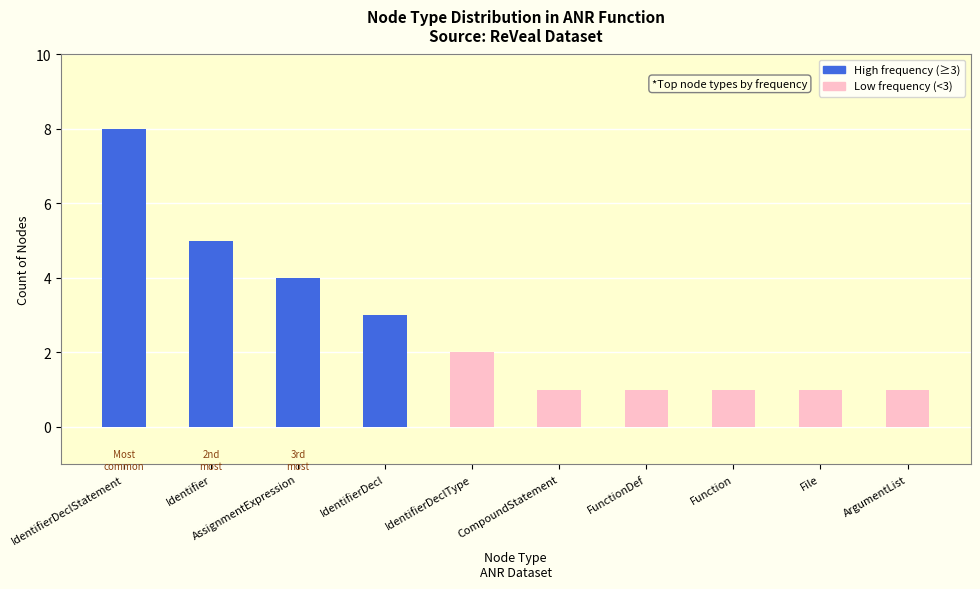

How many data points does each series have?

10